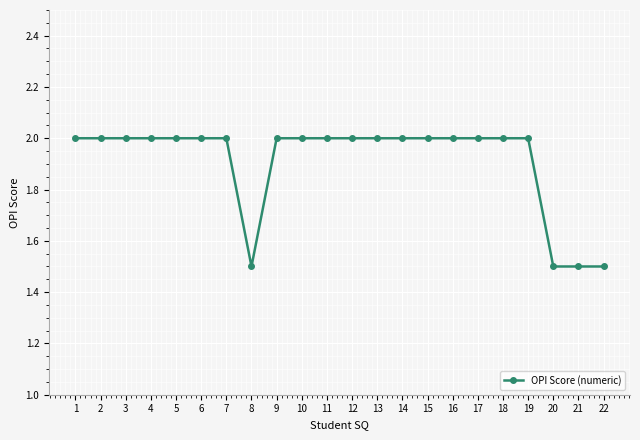

What is the change in value from 16 to 21?

-0.5